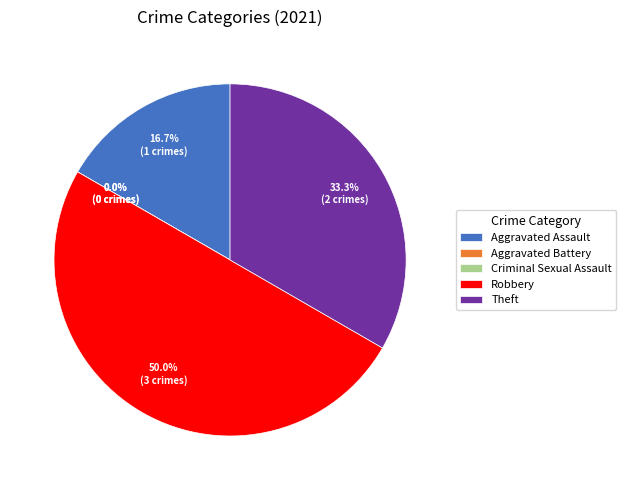

Which slice is the smallest?

Aggravated Battery